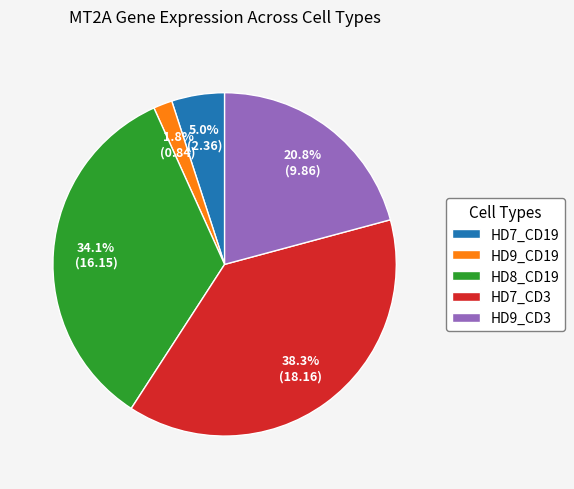

Which category has the smallest portion of the pie?

HD9_CD19